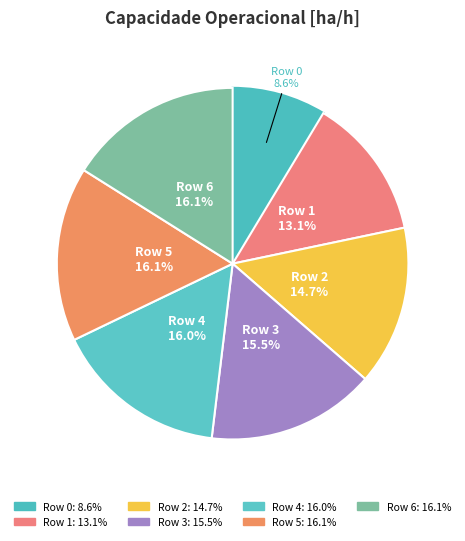

Which category has the smallest portion of the pie?

Row 0